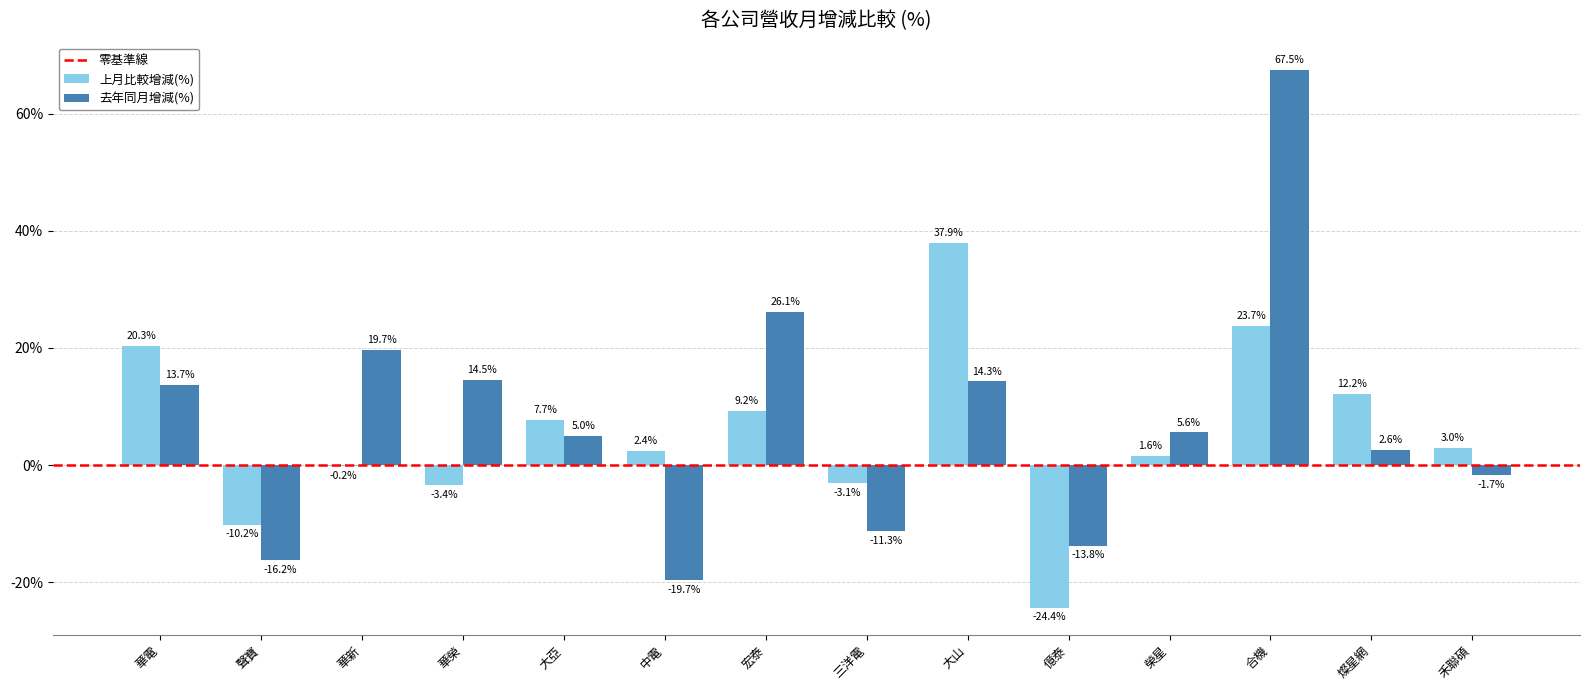

How many categories are shown in the chart?

14